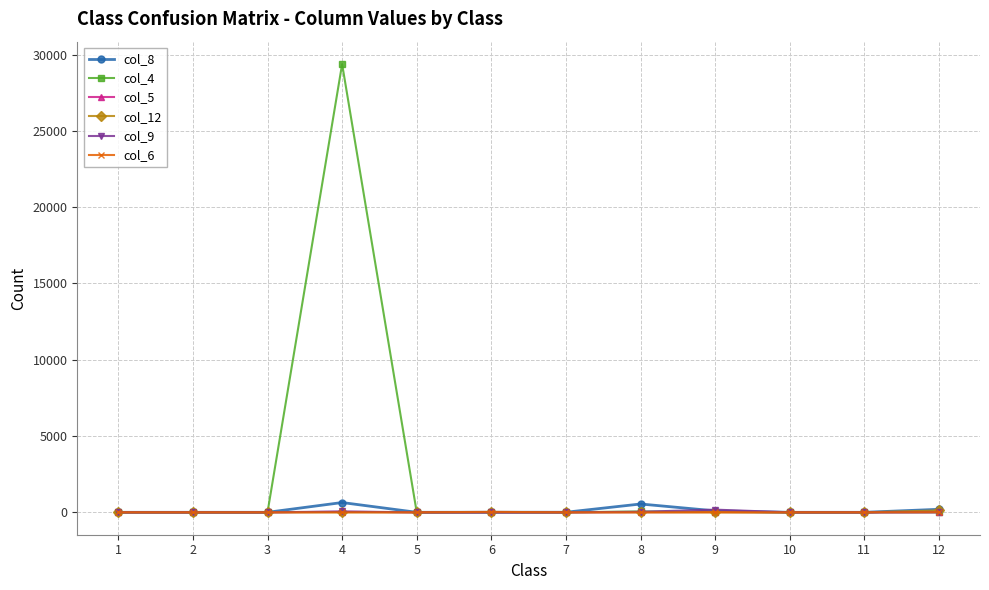

Which series has the largest total across all categories?

col_4